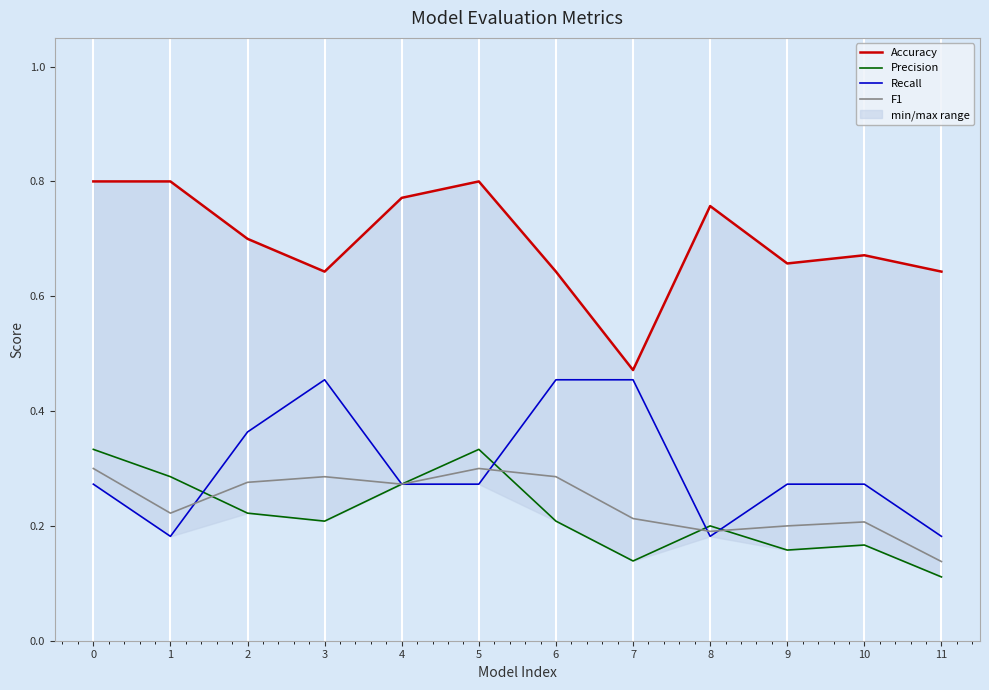

Reading right to left, extract all data points from this chart.

Accuracy: 11=0.6	10=0.7	9=0.7	8=0.8	7=0.5	6=0.6	5=0.8	4=0.8	3=0.6	2=0.7	1=0.8	0=0.8
Precision: 11=0.1	10=0.2	9=0.2	8=0.2	7=0.1	6=0.2	5=0.3	4=0.3	3=0.2	2=0.2	1=0.3	0=0.3
Recall: 11=0.2	10=0.3	9=0.3	8=0.2	7=0.5	6=0.5	5=0.3	4=0.3	3=0.5	2=0.4	1=0.2	0=0.3
F1: 11=0.1	10=0.2	9=0.2	8=0.2	7=0.2	6=0.3	5=0.3	4=0.3	3=0.3	2=0.3	1=0.2	0=0.3